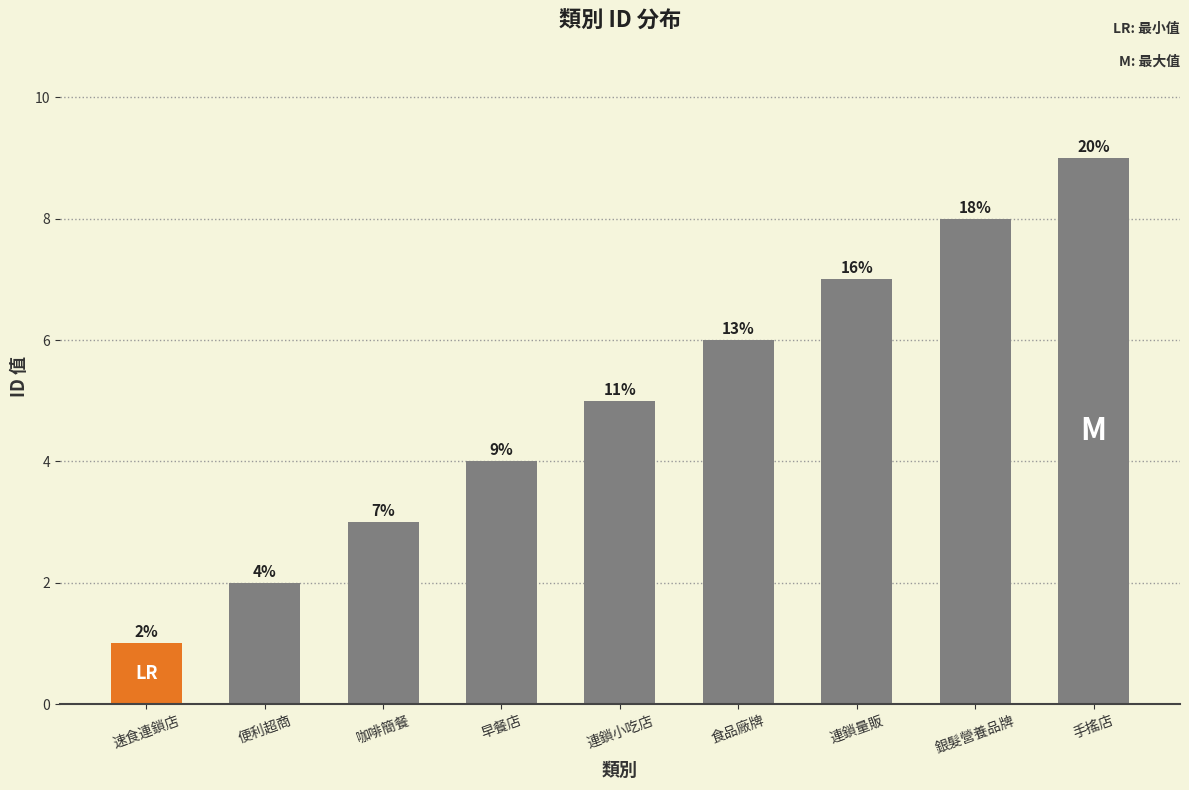

How many bars are there in total?

9